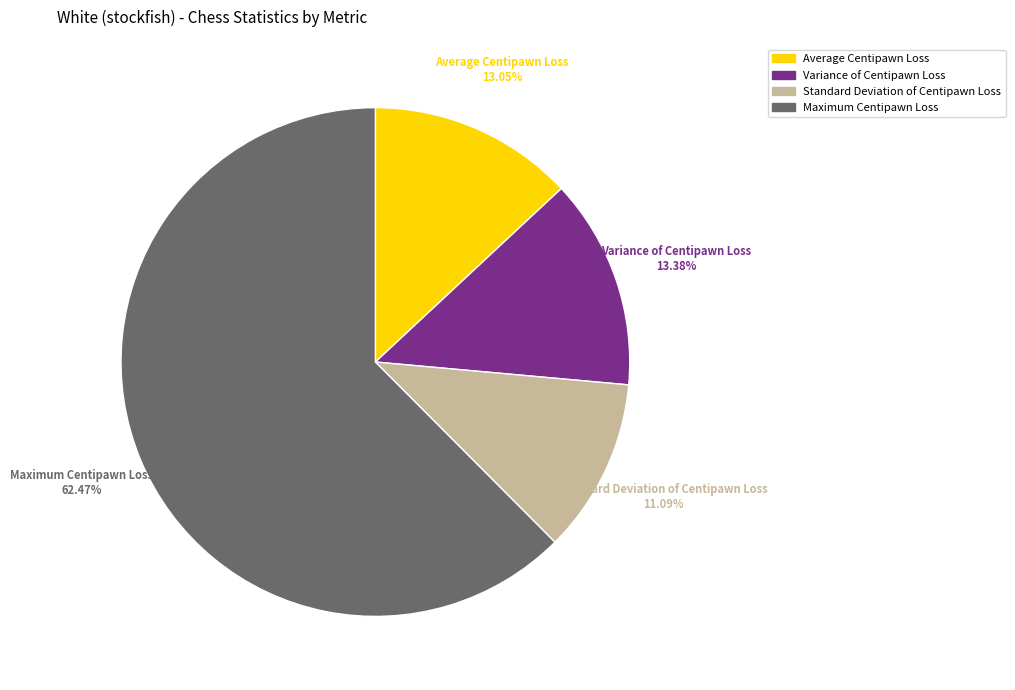

Is there a majority slice in this chart?

Yes